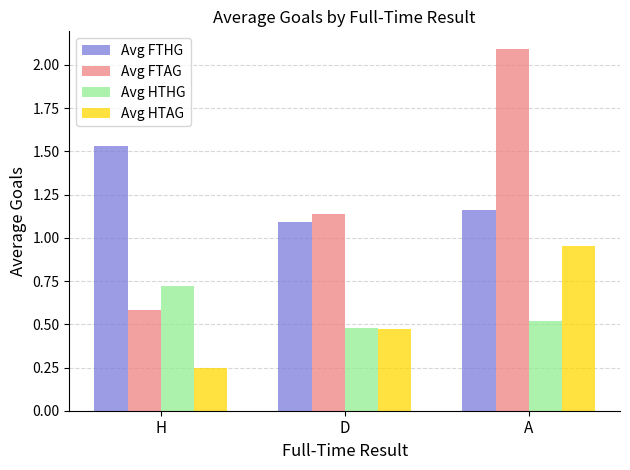

At how many categories does at least one series exceed 1?

3